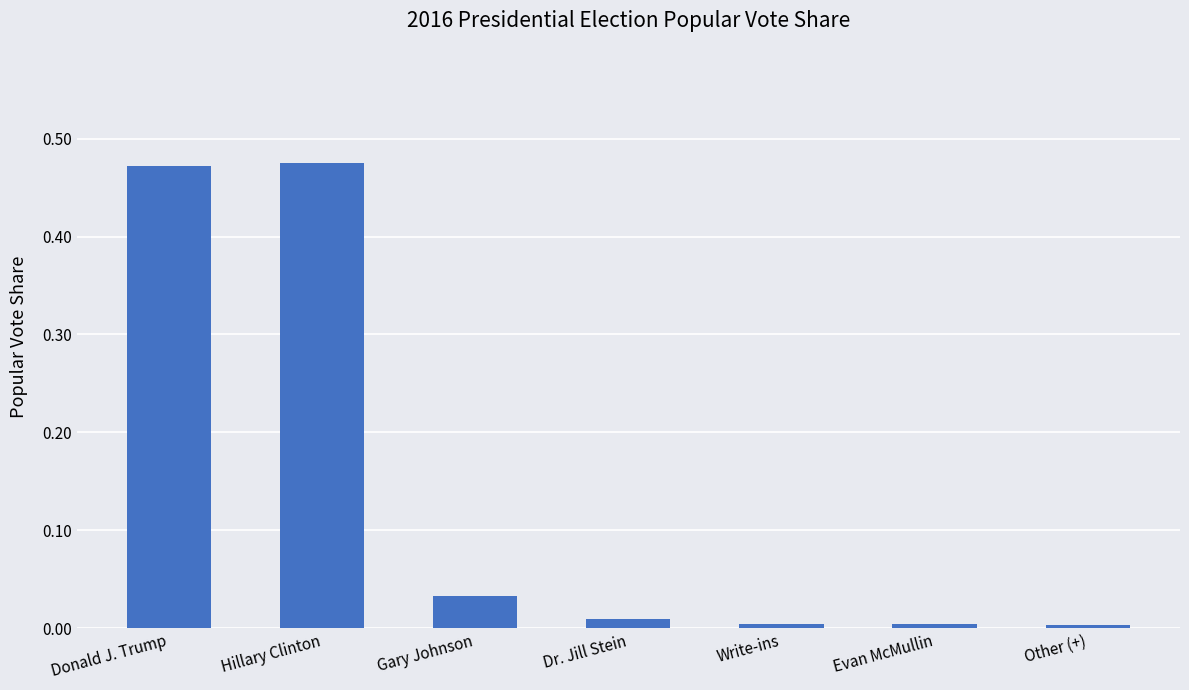

What is the sum of all values?

1.0